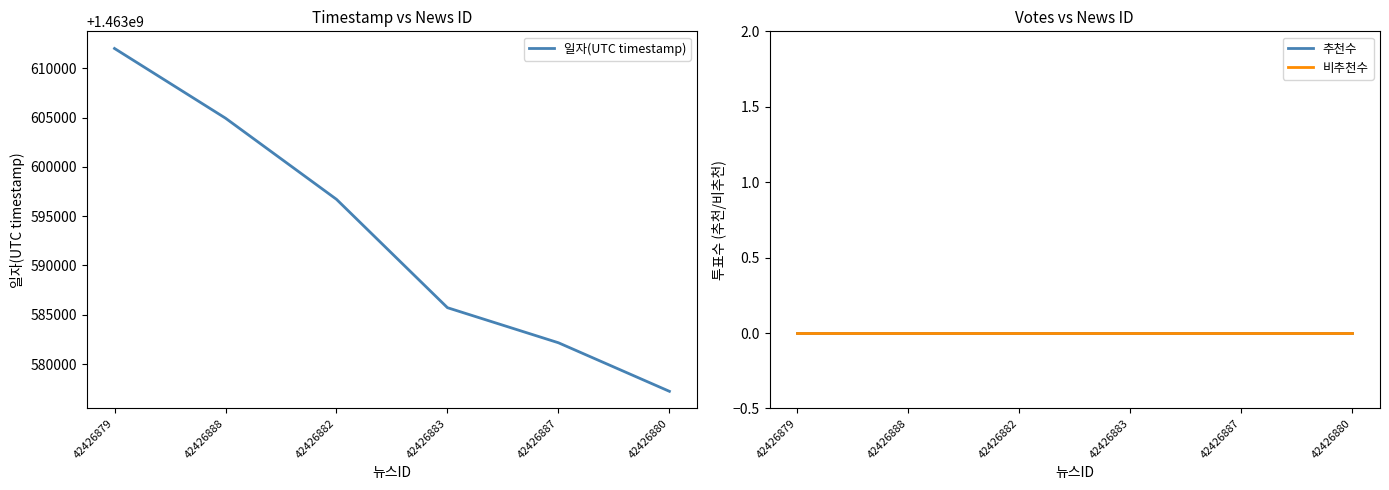

Count the number of categories in the chart.

6